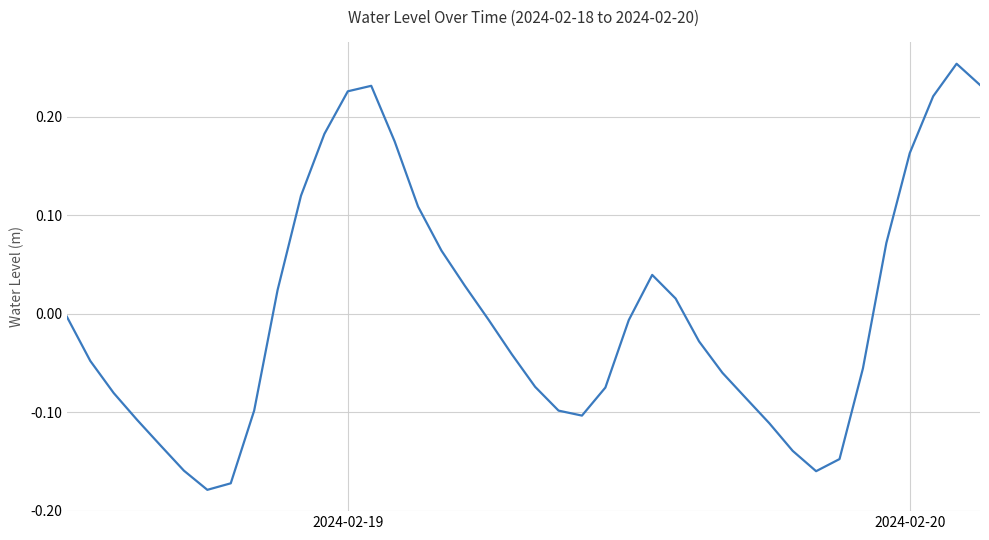

Does the chart display data point markers on the line(s)?

No